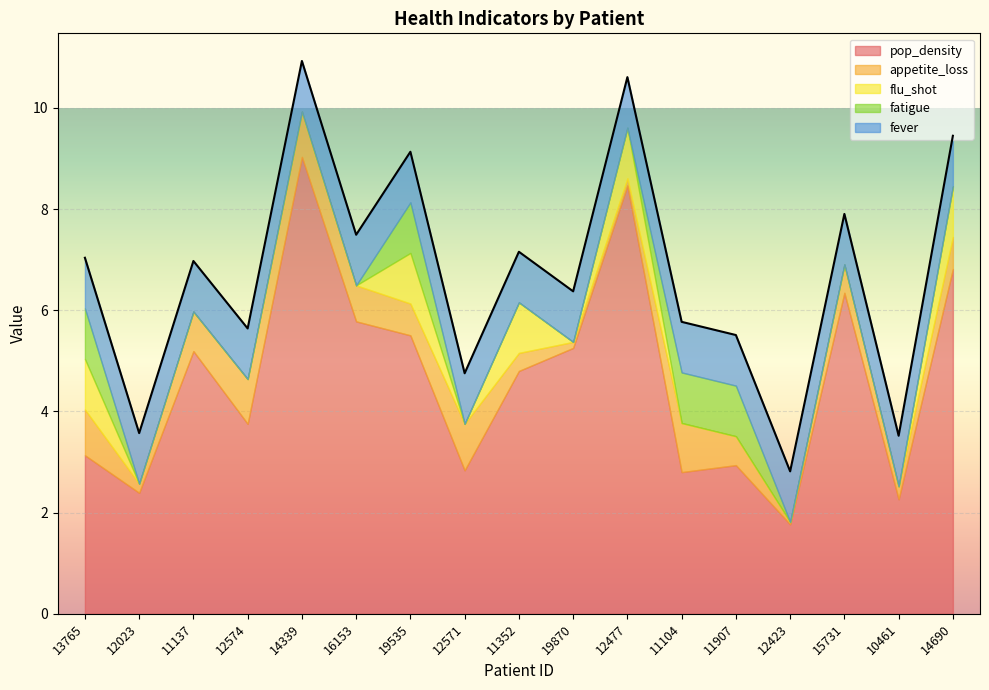

At which category does flu_shot reach its first local valley?

12571